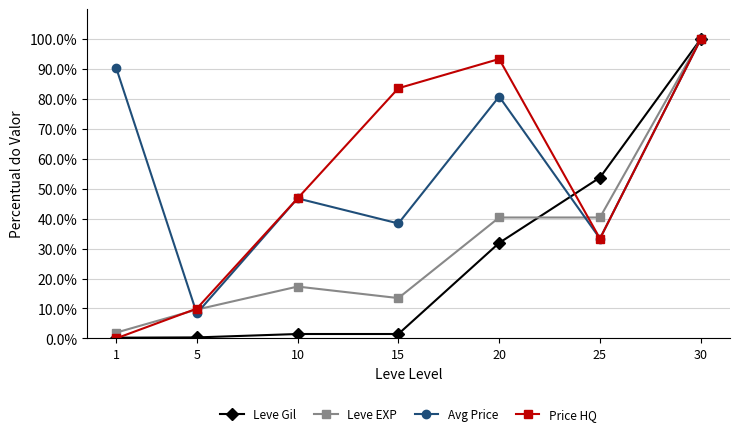

What are all the series names shown in the legend?

Leve Gil, Leve EXP, Avg Price, Price HQ